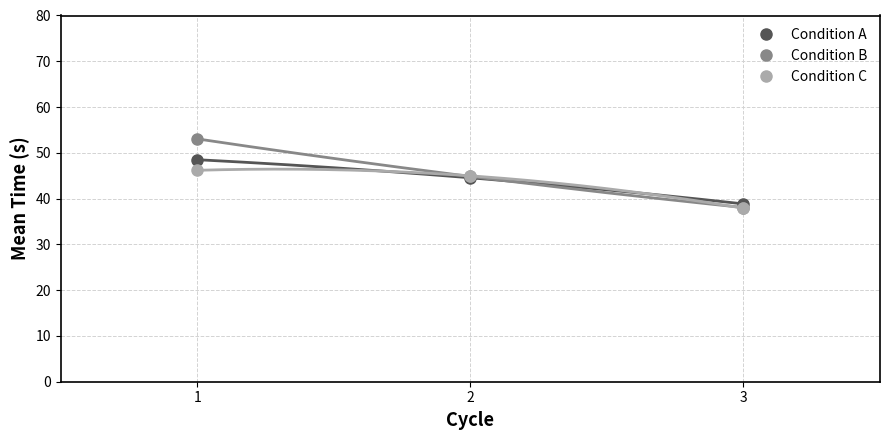

Reading left to right, list all the values displayed in this chart.

Condition A: 48.5	44.5	38.8
Condition B: 53.0	44.9	38.1
Condition C: 46.2	45.0	37.9